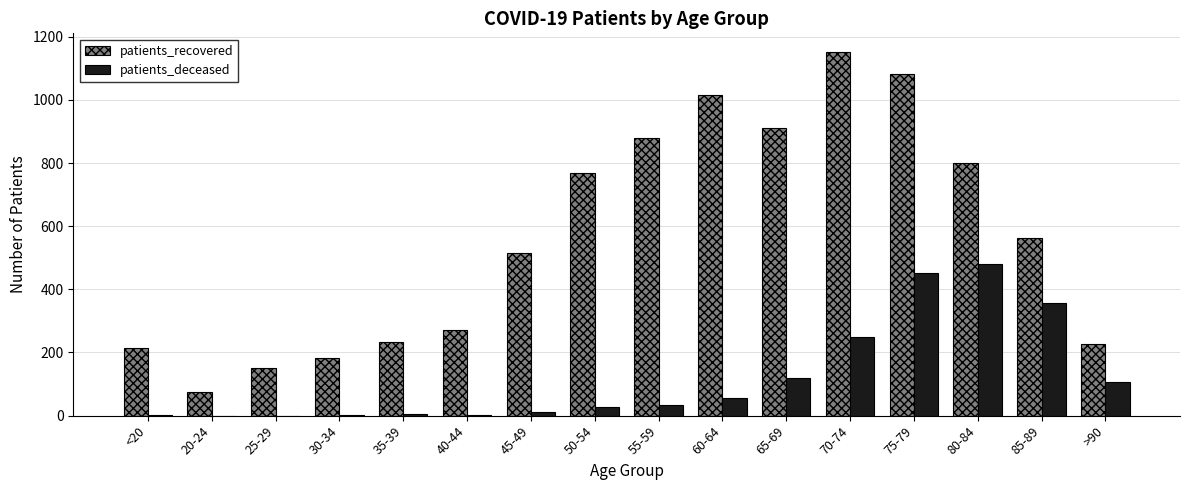

What are all the series names shown in the legend?

patients_recovered, patients_deceased